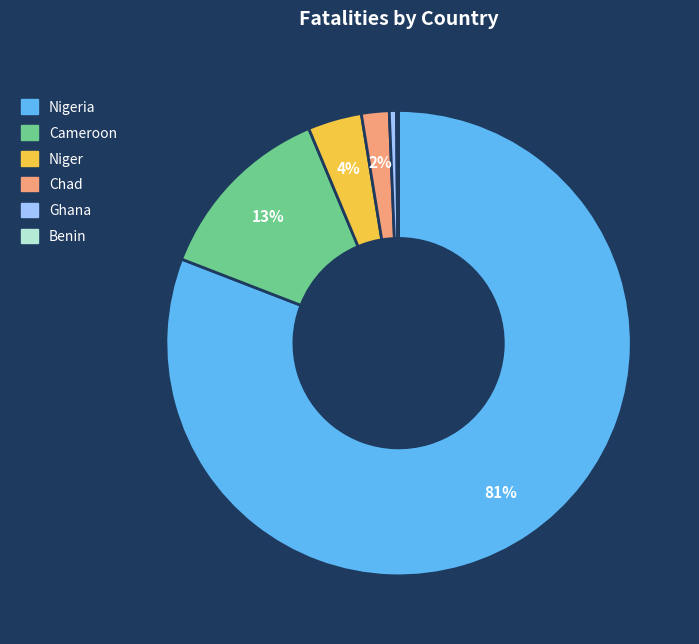

Is there any slice that represents more than half of the pie?

Yes